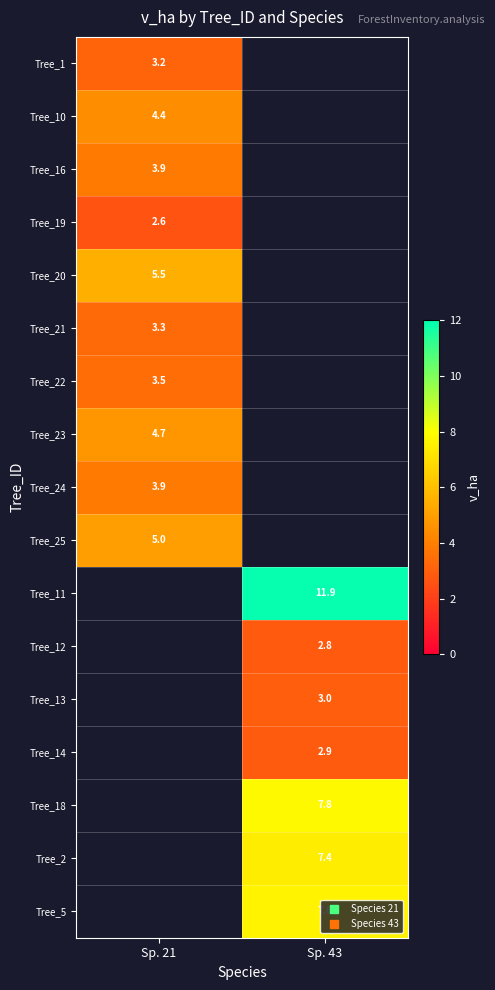

How many series are shown in this chart?

17